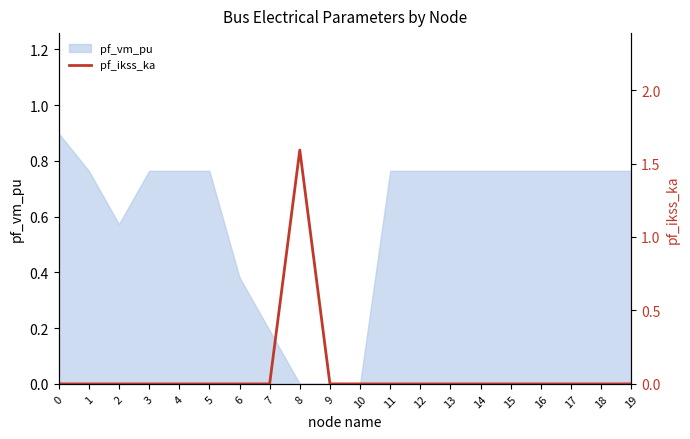

The pf_vm_pu series shows 0.6 at 0. True or false?

False